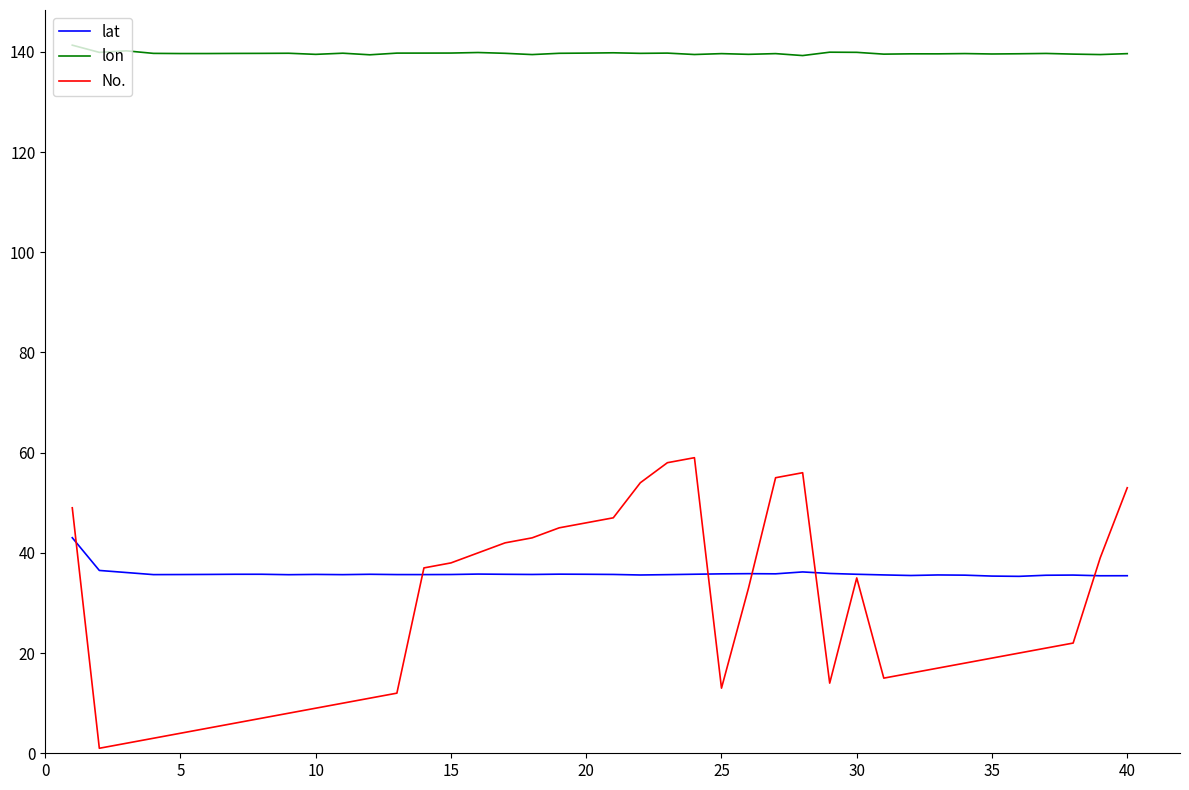

Which series has the widest spread of values?

No.